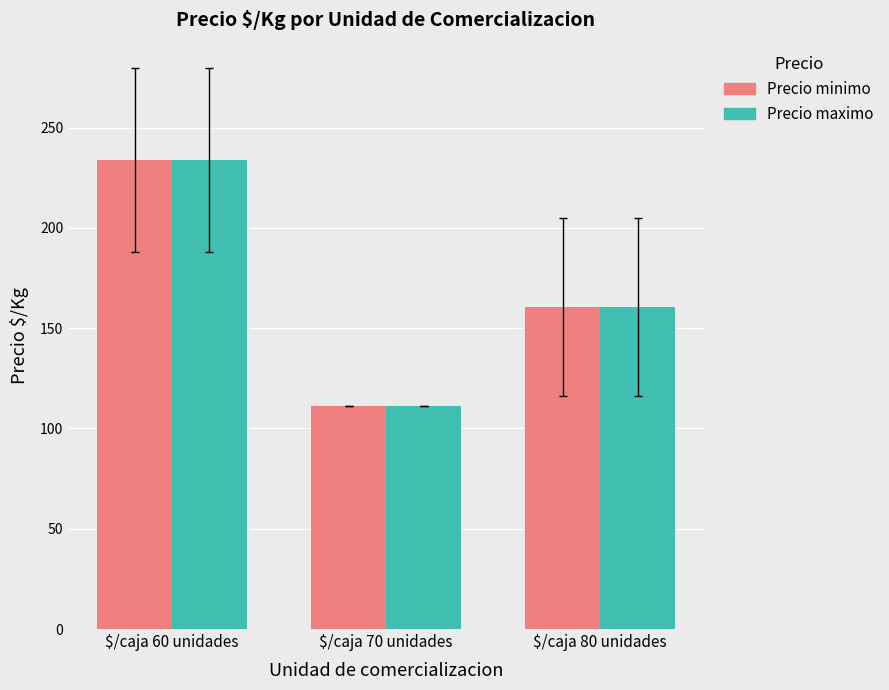

The value of Precio maximo at $/caja 80 unidades is 160.5. True or false?

True